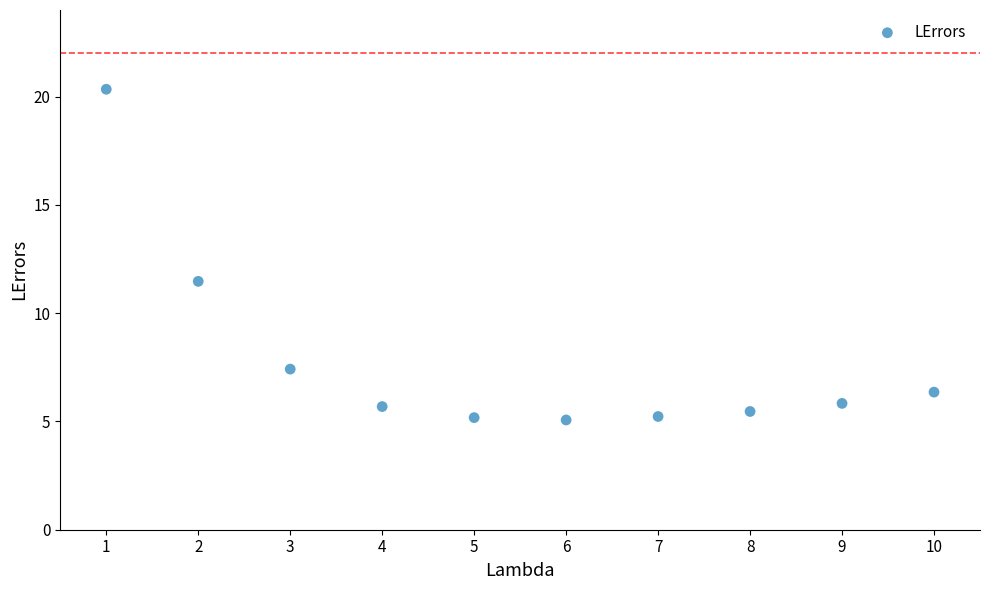

What is the range of X values (max minus min)?

9.0